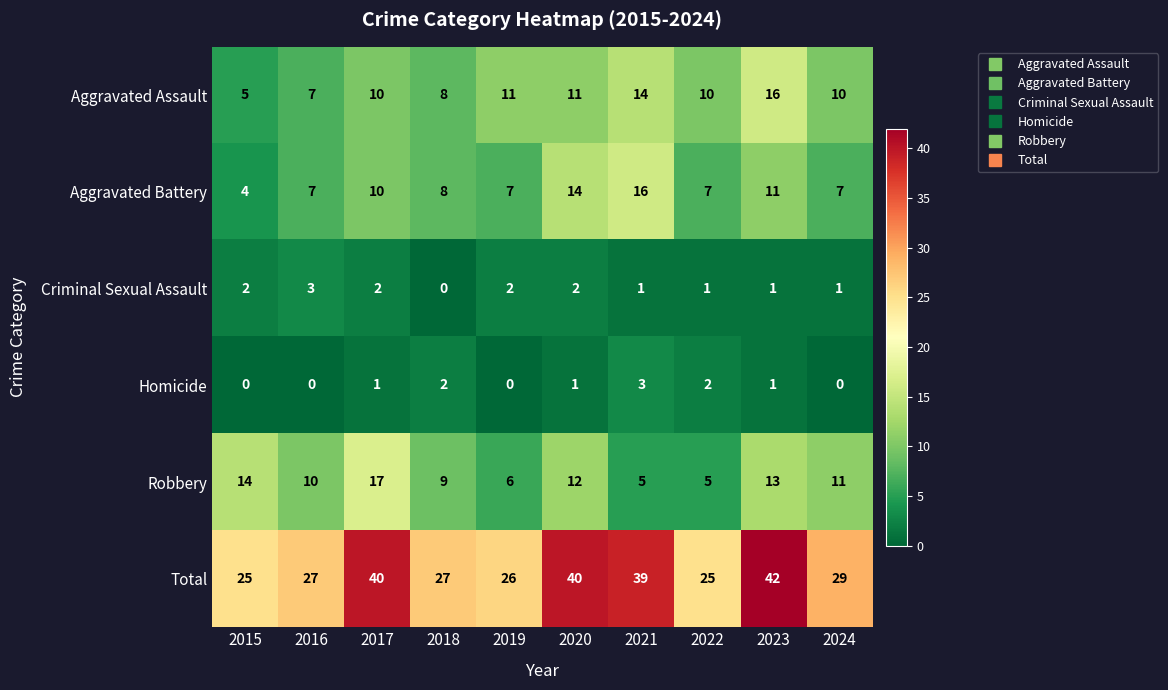

Which category has the lowest value in the Criminal Sexual Assault series?

2018